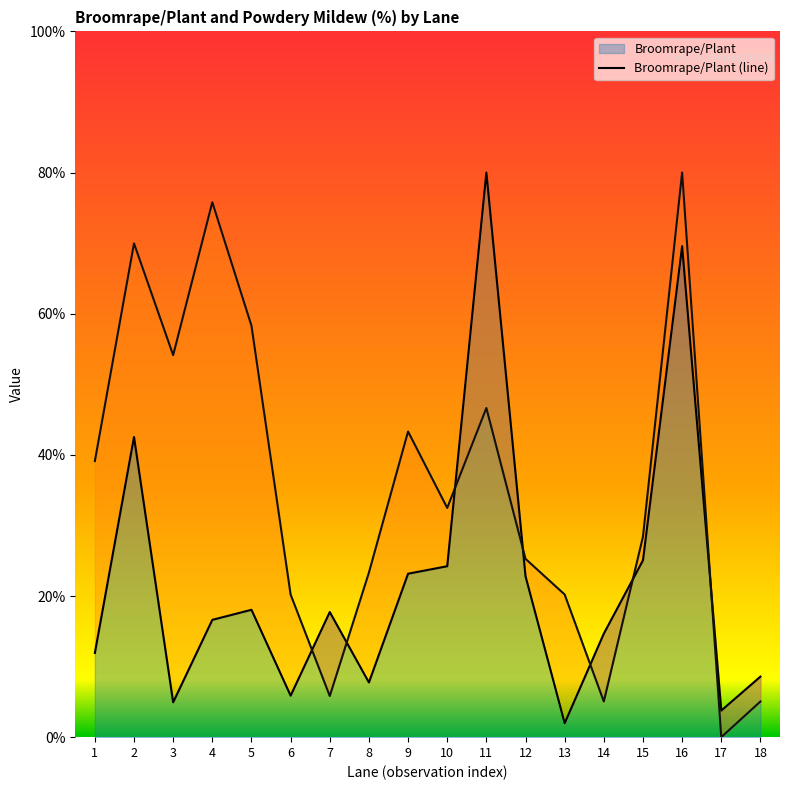

List the series in order of their peak value, highest first.

Broomrape/Plant (line), Powdery Mildew (%) (line)